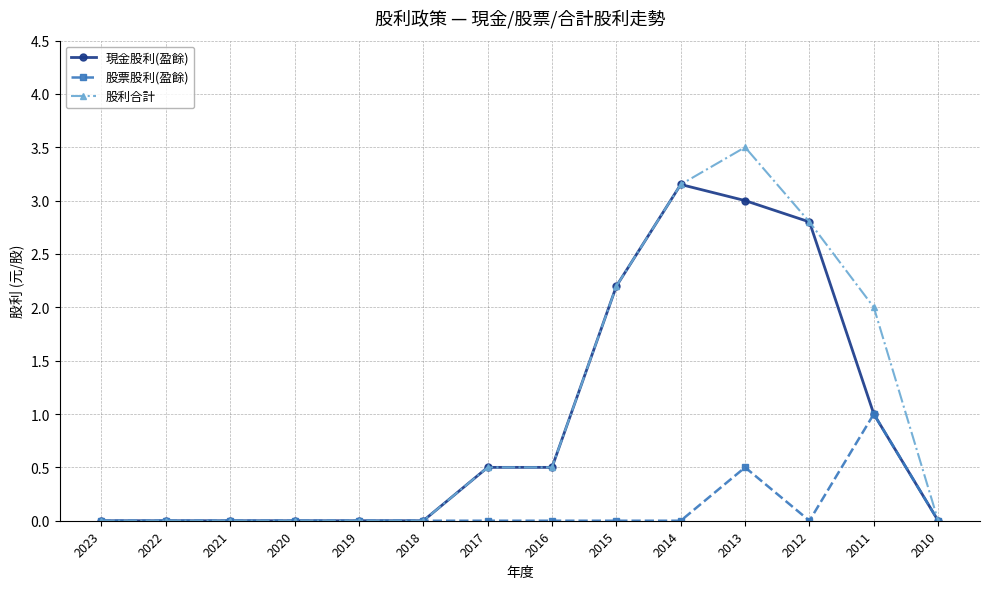

What is the greatest value displayed?

3.5